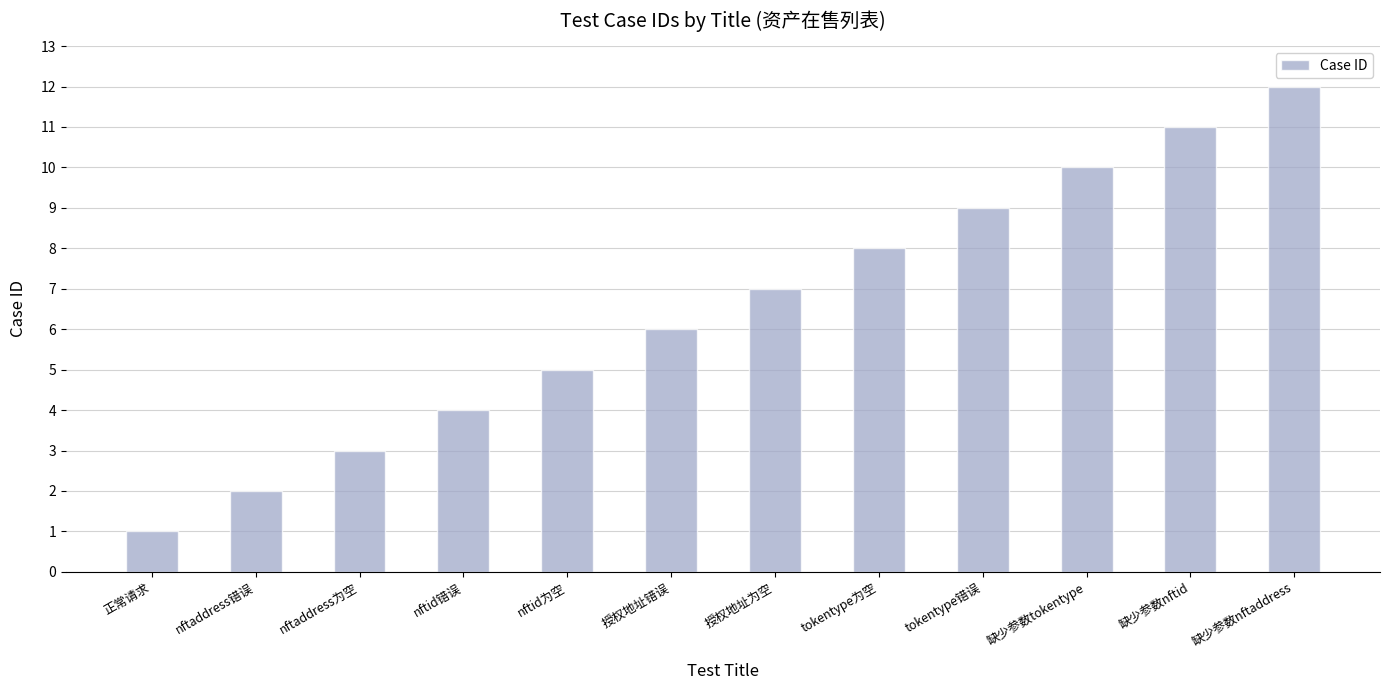

Read the value at 授权地址为空.

7